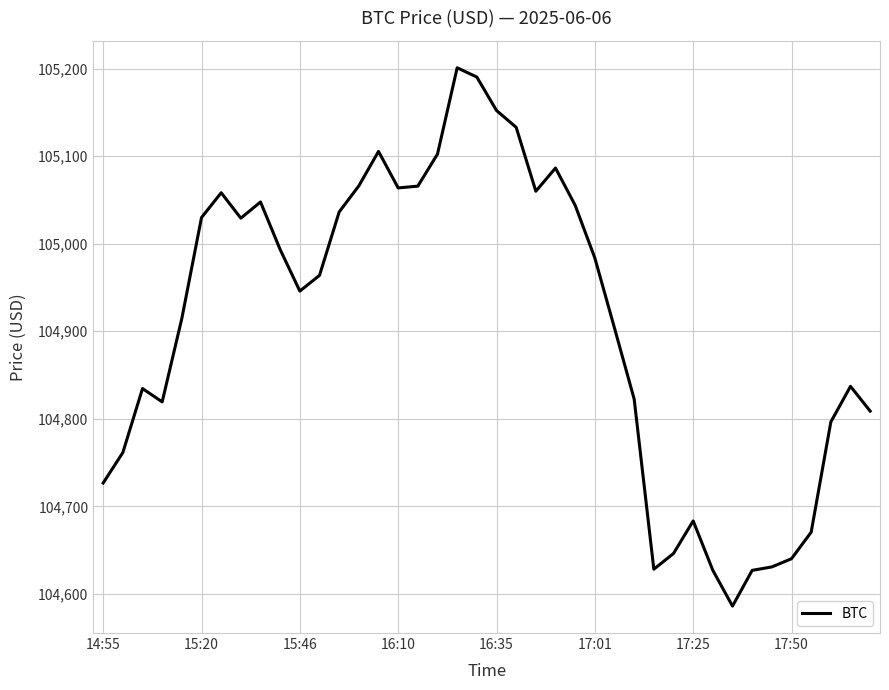

What is the minimum value shown in the chart?

104586.1